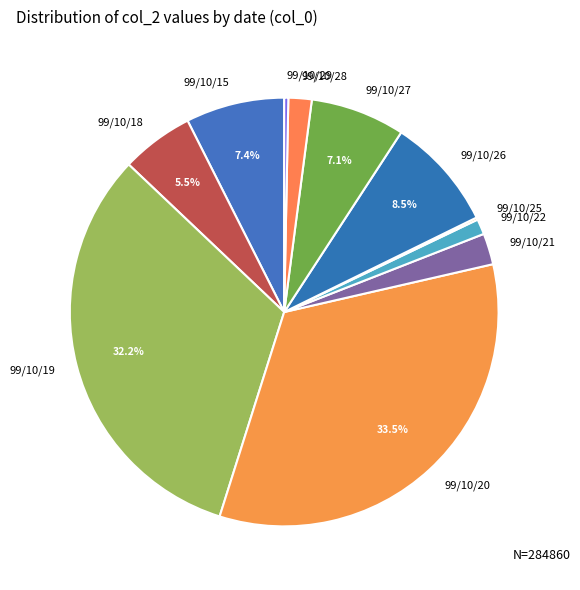

The 99/10/28 slice represents 2% of the pie. True or false?

True